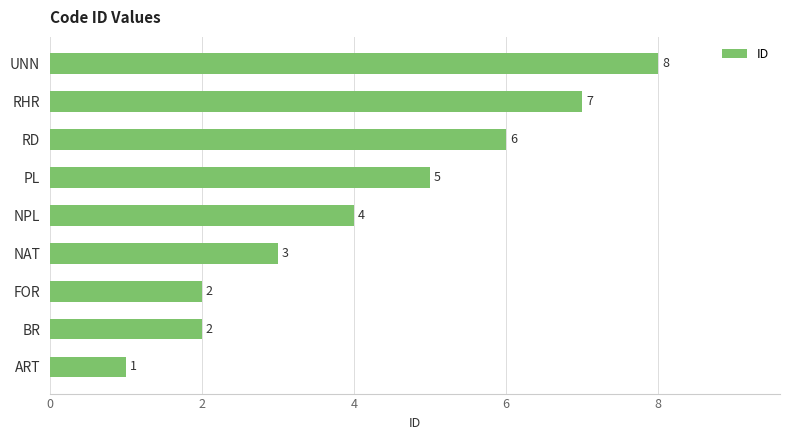

How many distinct data groups are displayed?

1